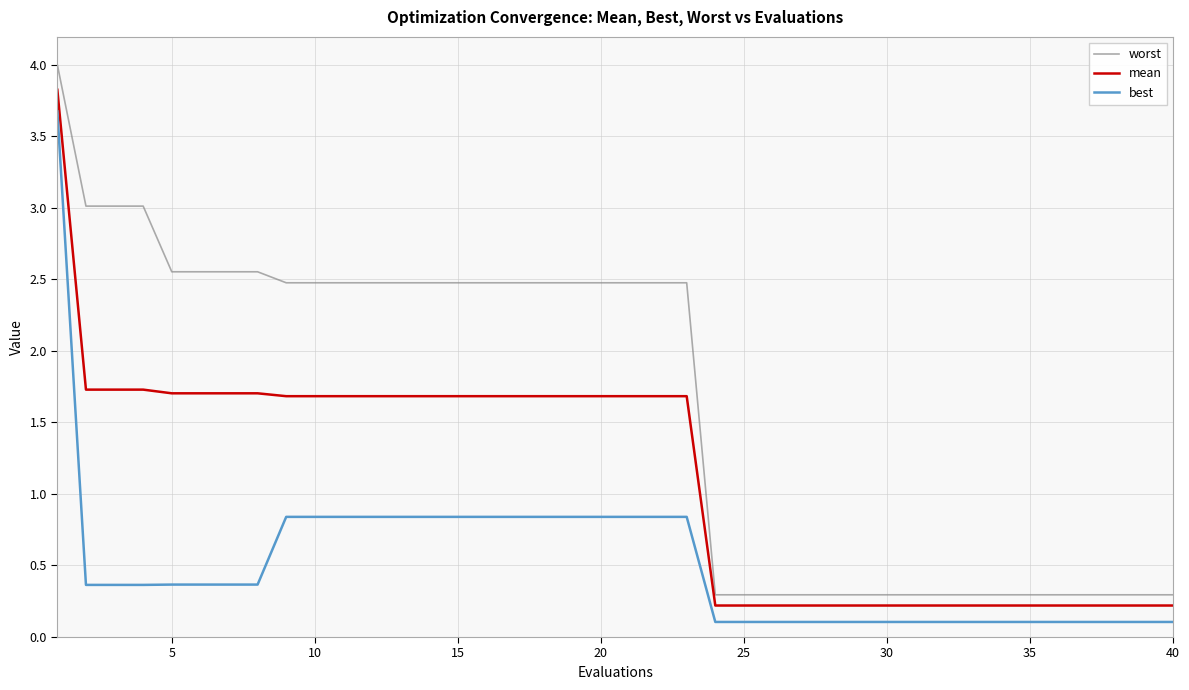

At how many categories does at least one series exceed 2?

23